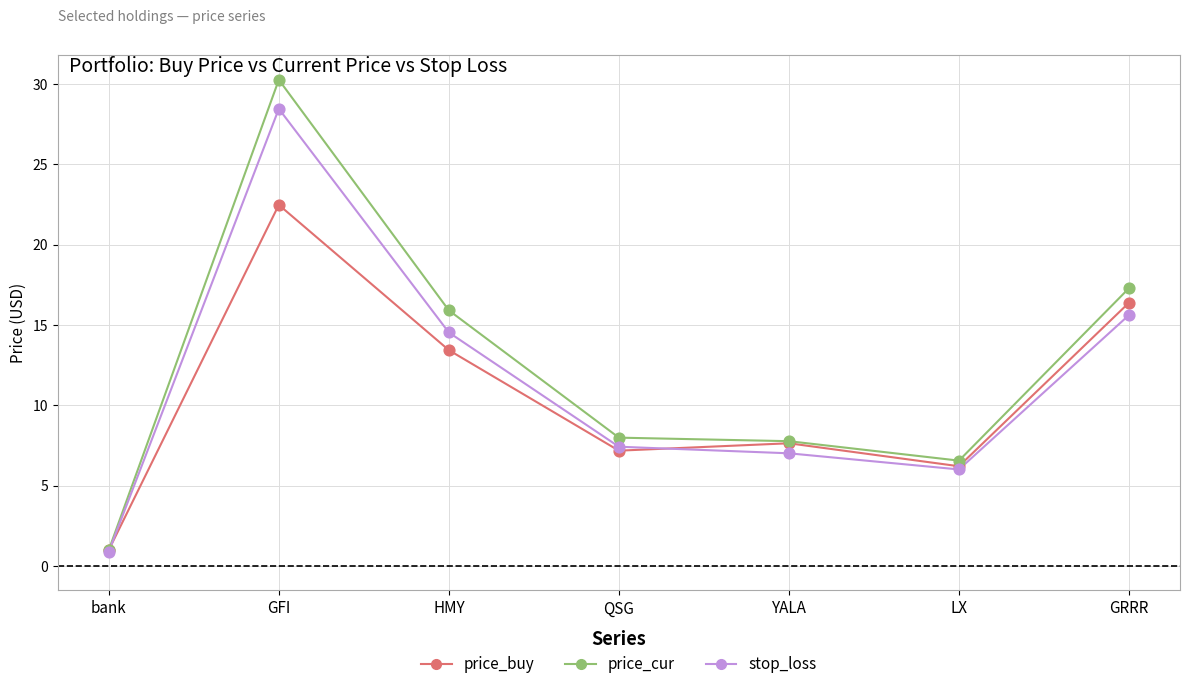

At which category is the sum across all series the highest?

GFI